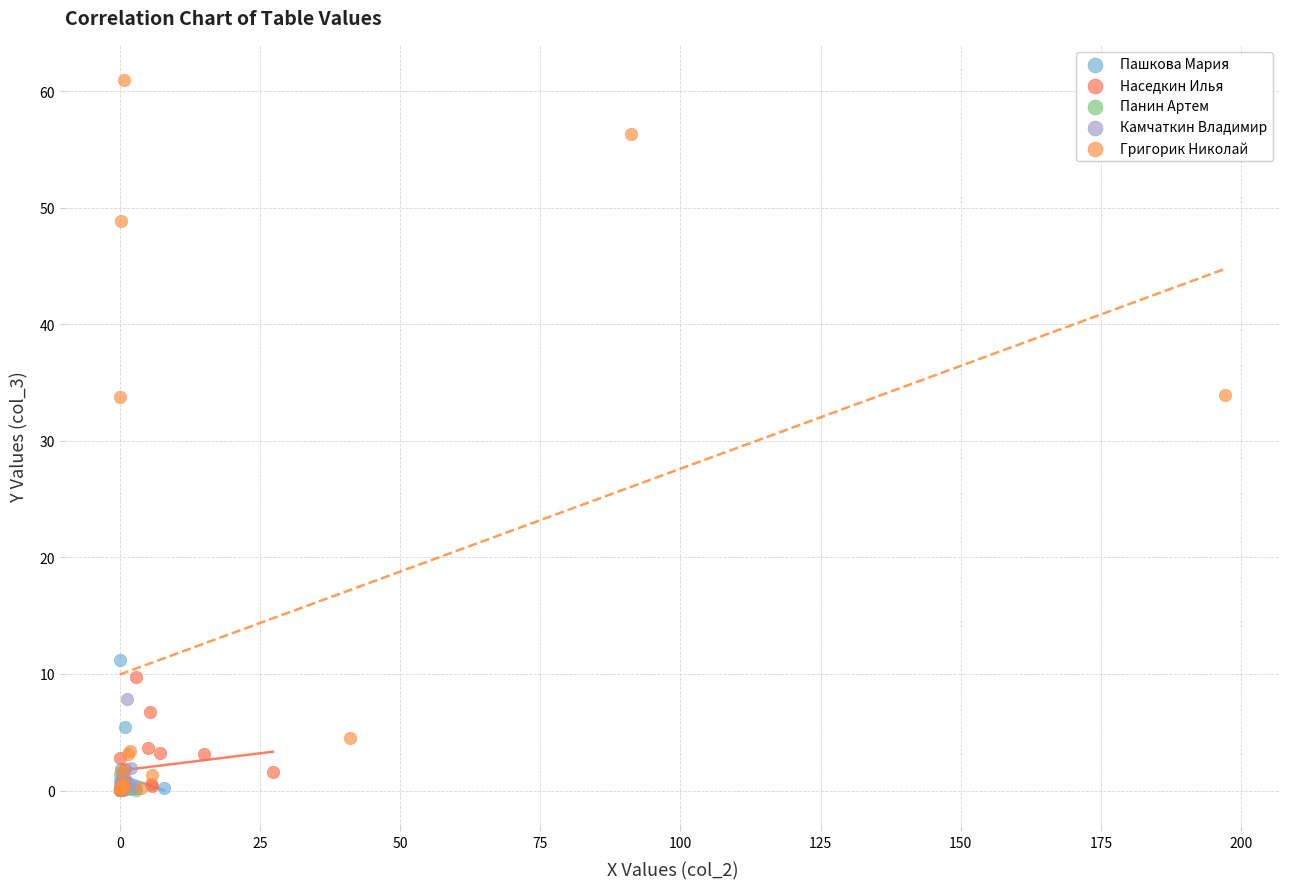

What are all the series names shown in the legend?

Пашкова Мария, Наседкин Илья, Панин Артем, Камчаткин Владимир, Григорик Николай